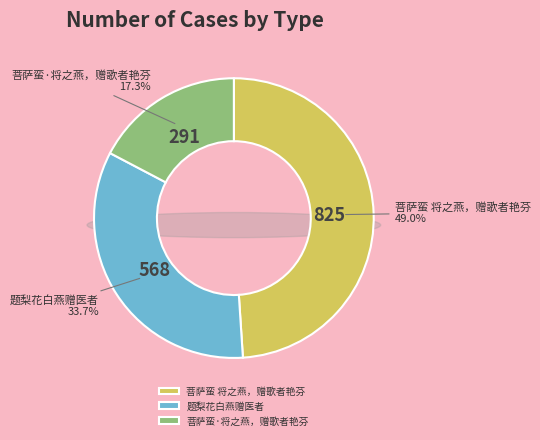

To the nearest percent, what percentage of the pie is 菩萨蛮 将之燕，赠歌者艳芬?

49%